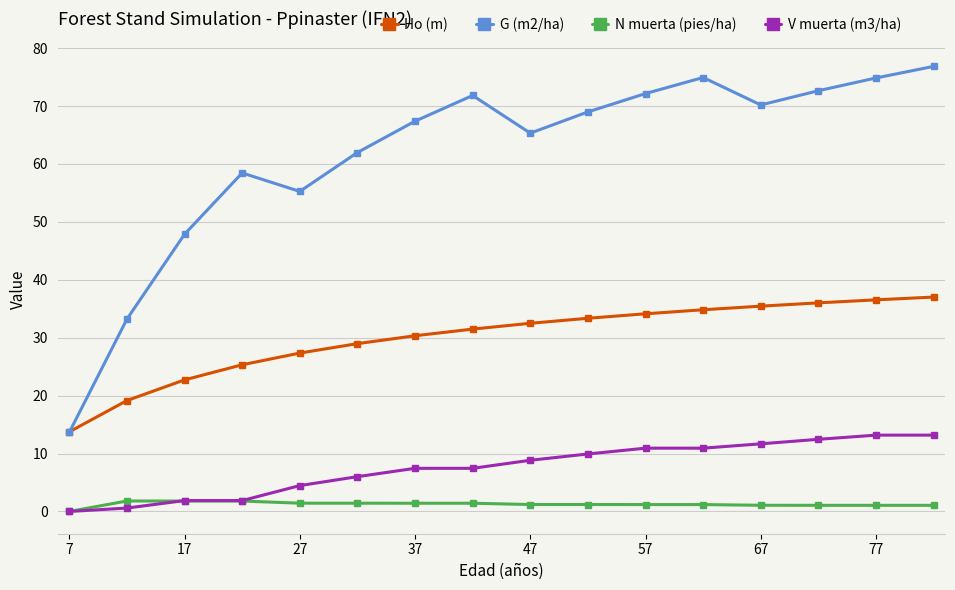

Which series has the widest spread of values?

G (m2/ha)